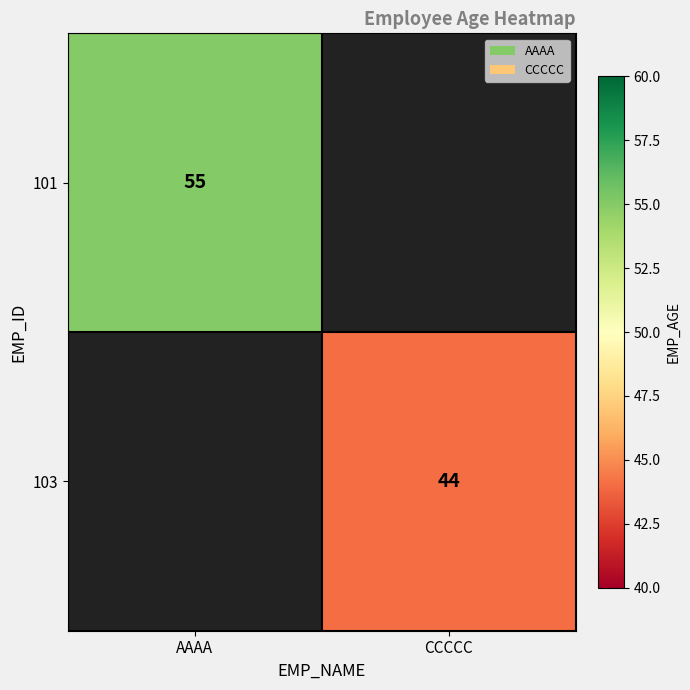

True or false: 103 has a value of 44 at CCCCC.

True